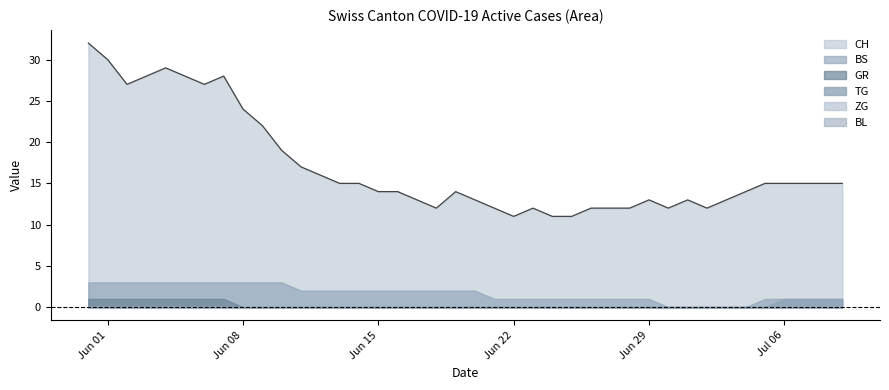

True or false: TG has more than 1 points higher than both neighbors.

False